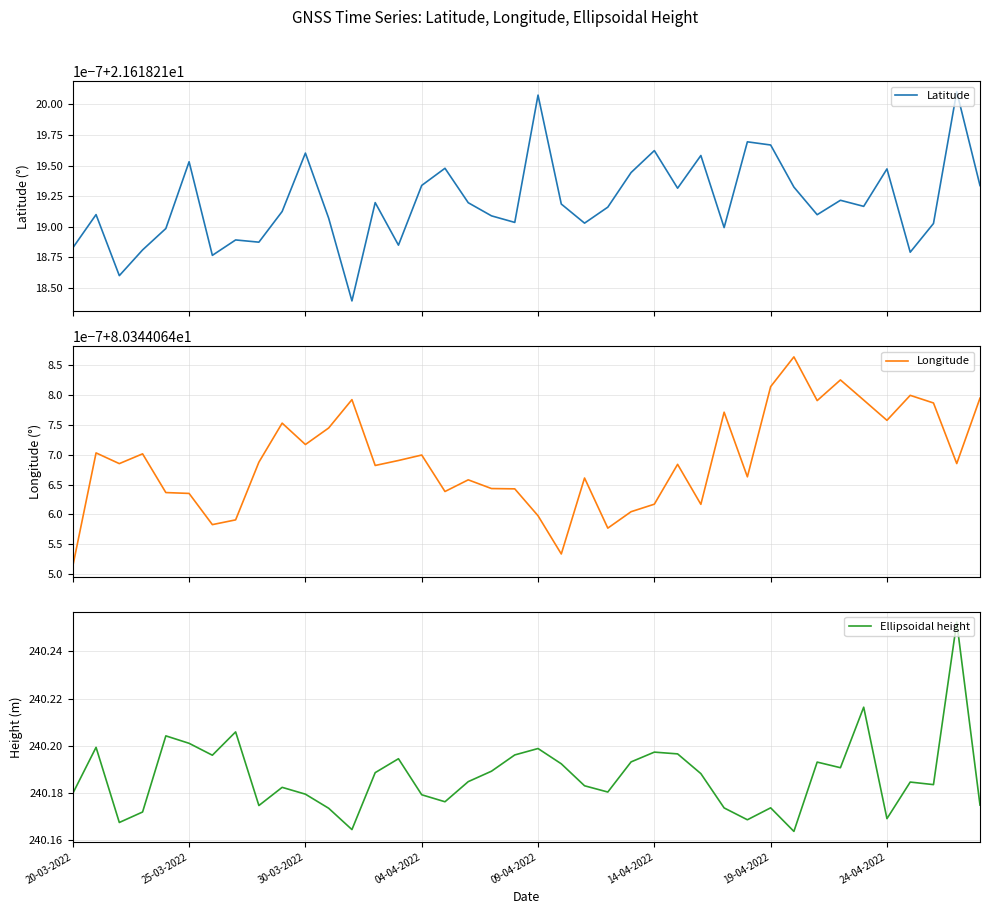

Where is Latitude nearest to the value 21?

12